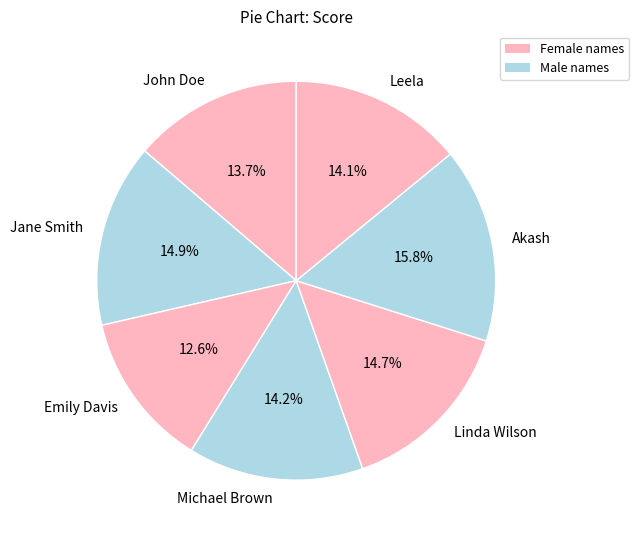

Which category has the smallest portion of the pie?

Emily Davis